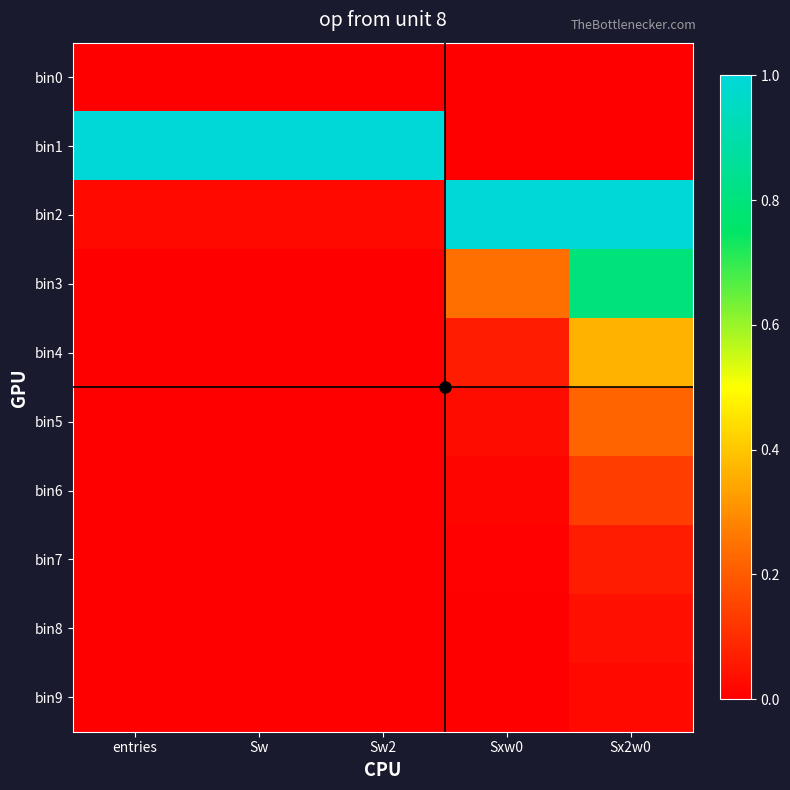

Reading left to right, what are all the values shown in this chart?

bin0: entries=0.0	Sw=0.0	Sw2=0.0	Sxw0=0.0	Sx2w0=0.0
bin1: entries=1.0	Sw=1.0	Sw2=1.0	Sxw0=0.0	Sx2w0=0.0
bin2: entries=0.0	Sw=0.0	Sw2=0.0	Sxw0=1.0	Sx2w0=1.0
bin3: entries=0.0	Sw=0.0	Sw2=0.0	Sxw0=0.2	Sx2w0=0.8
bin4: entries=0.0	Sw=0.0	Sw2=0.0	Sxw0=0.1	Sx2w0=0.4
bin5: entries=0.0	Sw=0.0	Sw2=0.0	Sxw0=0.0	Sx2w0=0.2
bin6: entries=0.0	Sw=0.0	Sw2=0.0	Sxw0=0.0	Sx2w0=0.1
bin7: entries=0.0	Sw=0.0	Sw2=0.0	Sxw0=0.0	Sx2w0=0.1
bin8: entries=0.0	Sw=0.0	Sw2=0.0	Sxw0=0.0	Sx2w0=0.0
bin9: entries=0.0	Sw=0.0	Sw2=0.0	Sxw0=0.0	Sx2w0=0.0